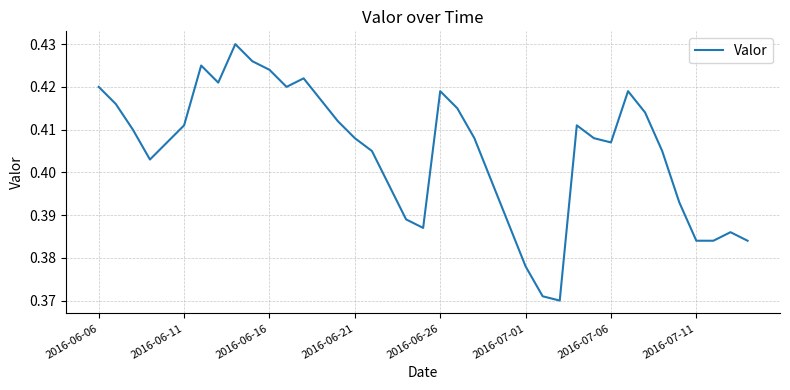

Does the chart have visible grid lines?

Yes